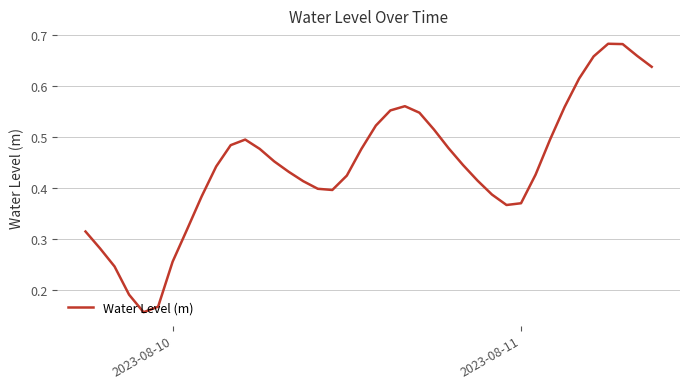

Is this an area chart (filled region under the line)?

No